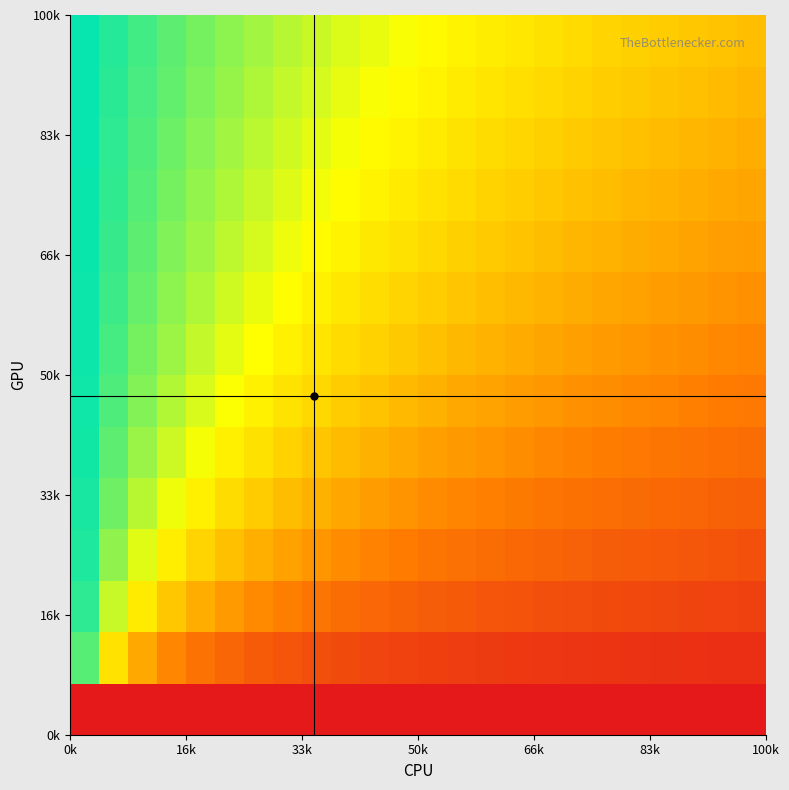

At how many categories does at least one series exceed 0?

24